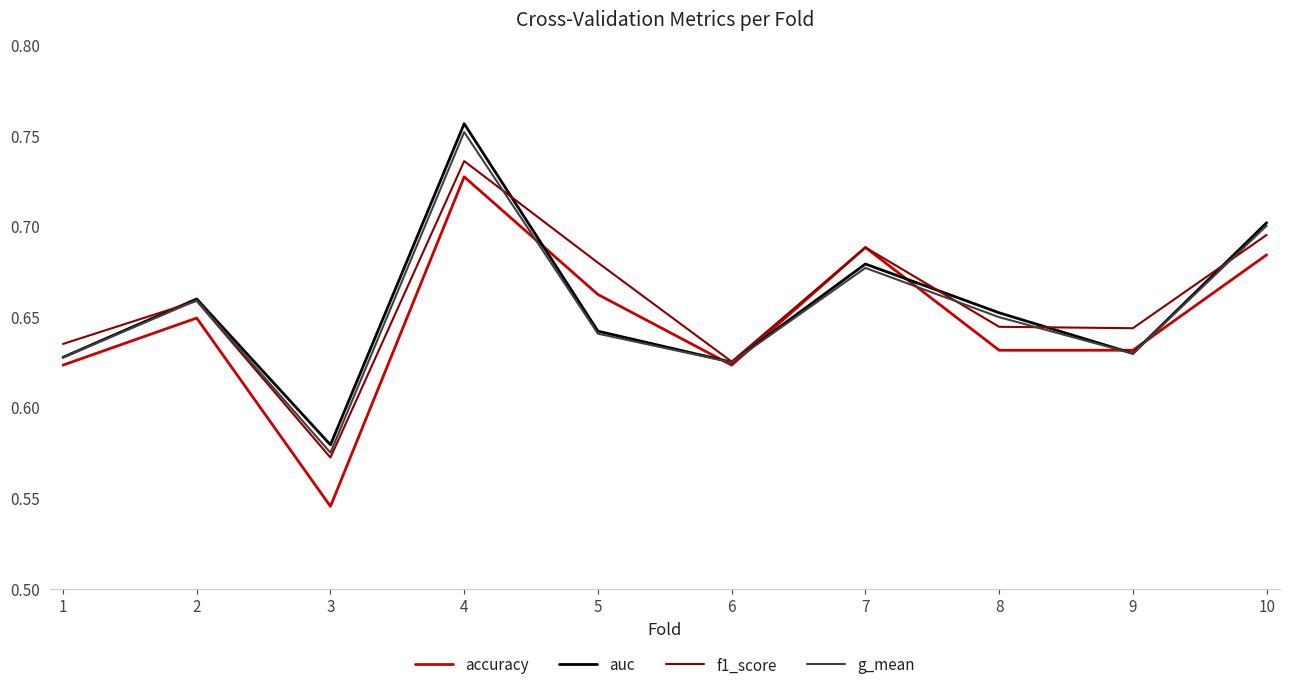

What is the difference between the maximum and minimum values in the f1_score series?

0.2